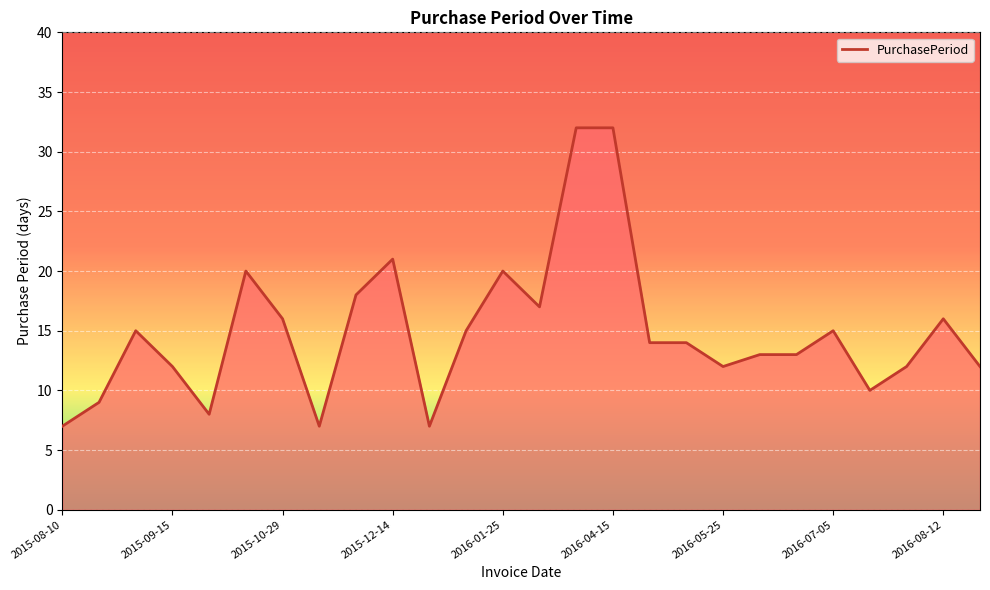

What is the greatest value displayed?

32